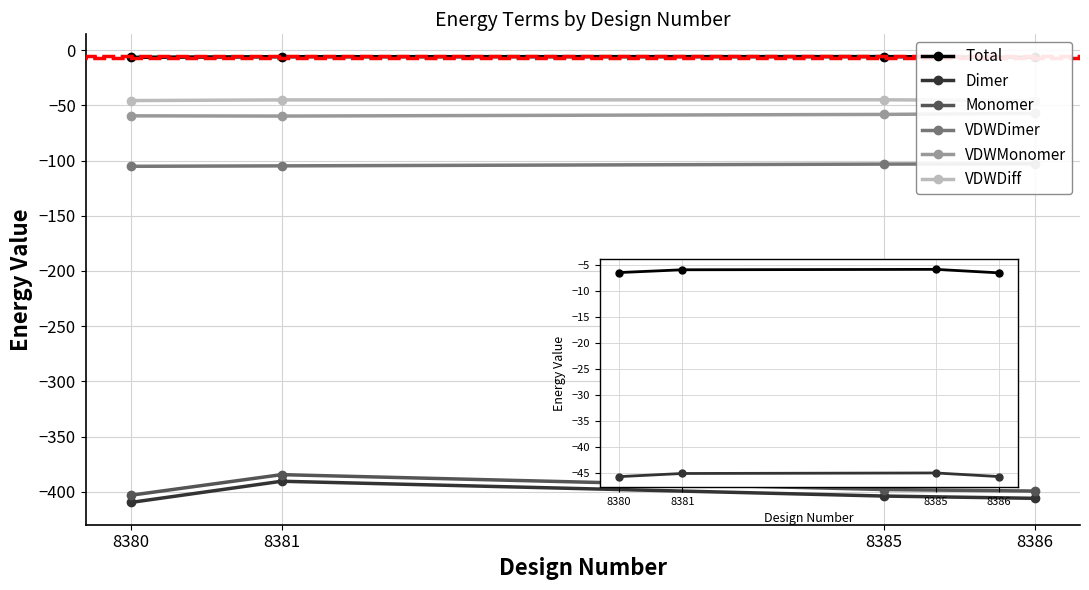

How many categories are shown in the chart?

4